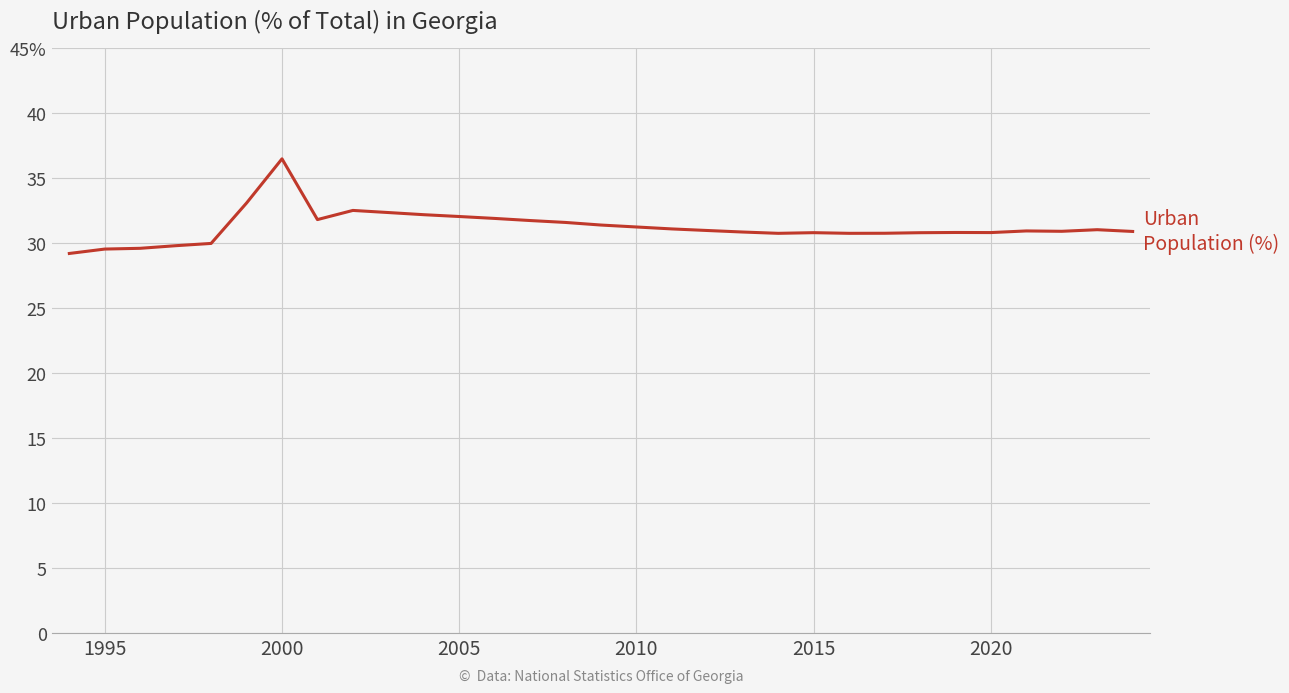

Does the chart have visible grid lines?

Yes